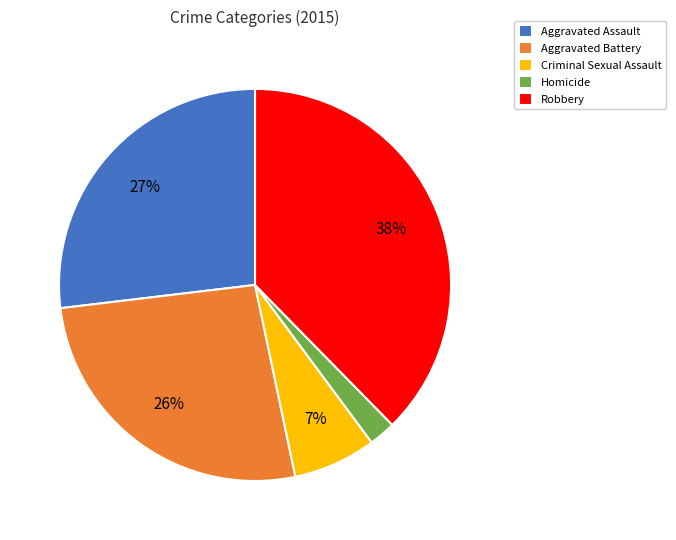

Does Robbery account for over 50% of the chart?

No